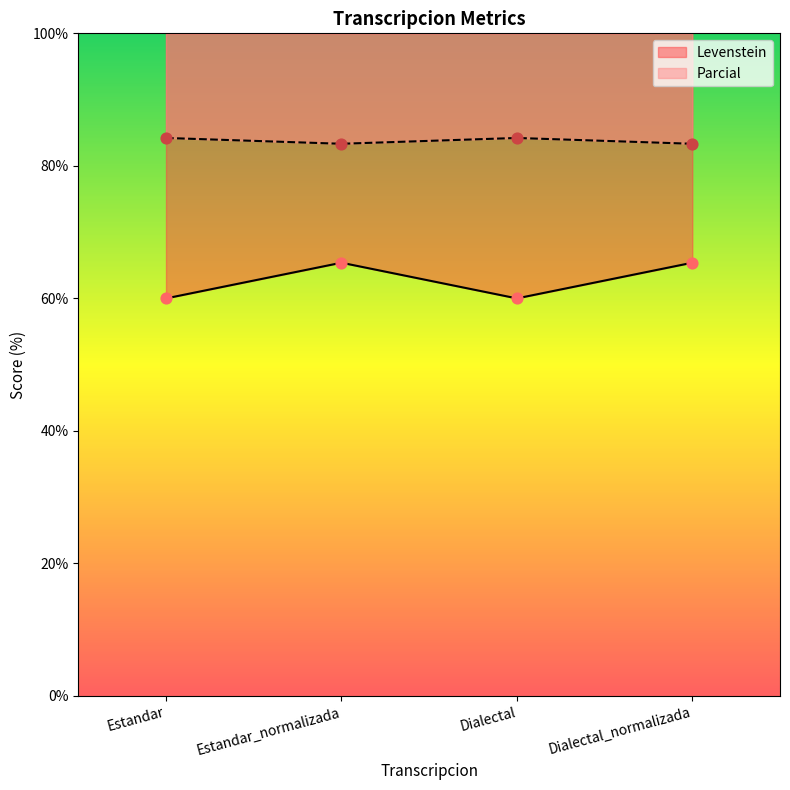

What are all the series names shown in the legend?

Levenstein, Parcial